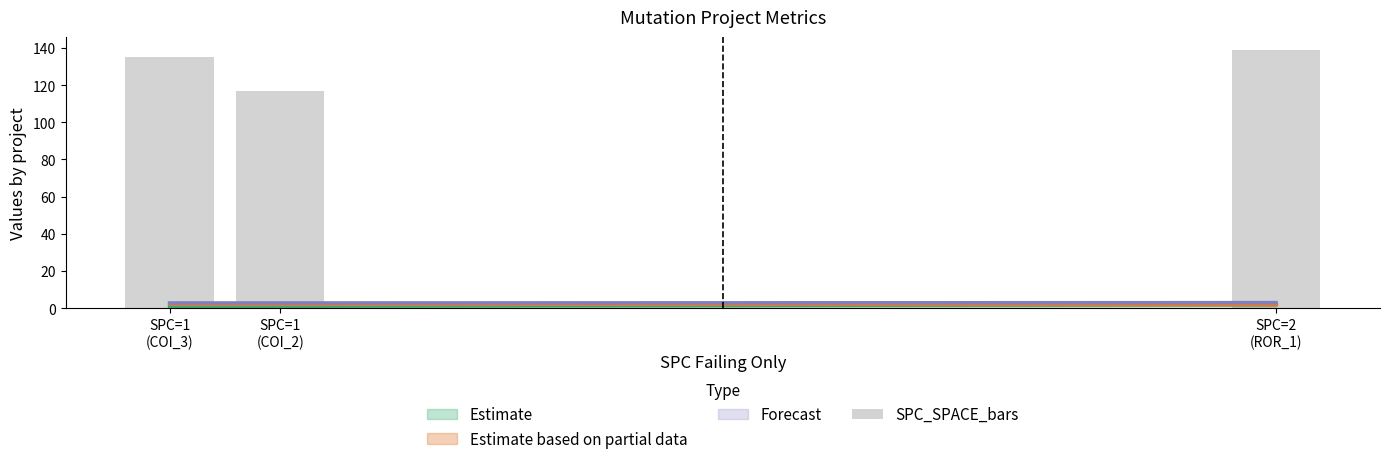

What is the value of the 1st bar from the left?

135